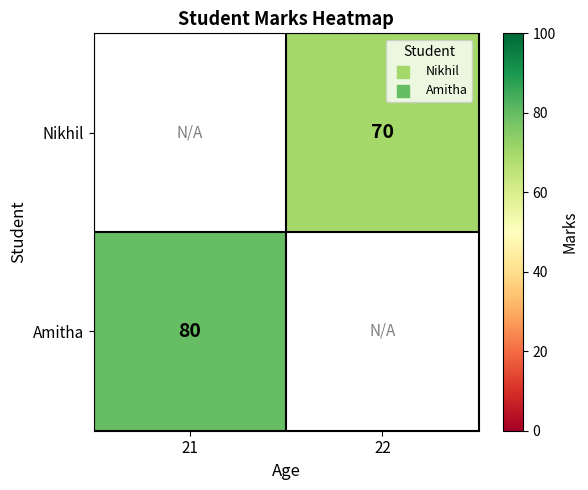

Is the value of Amitha at 21 greater than the value of Nikhil at 22?

Yes